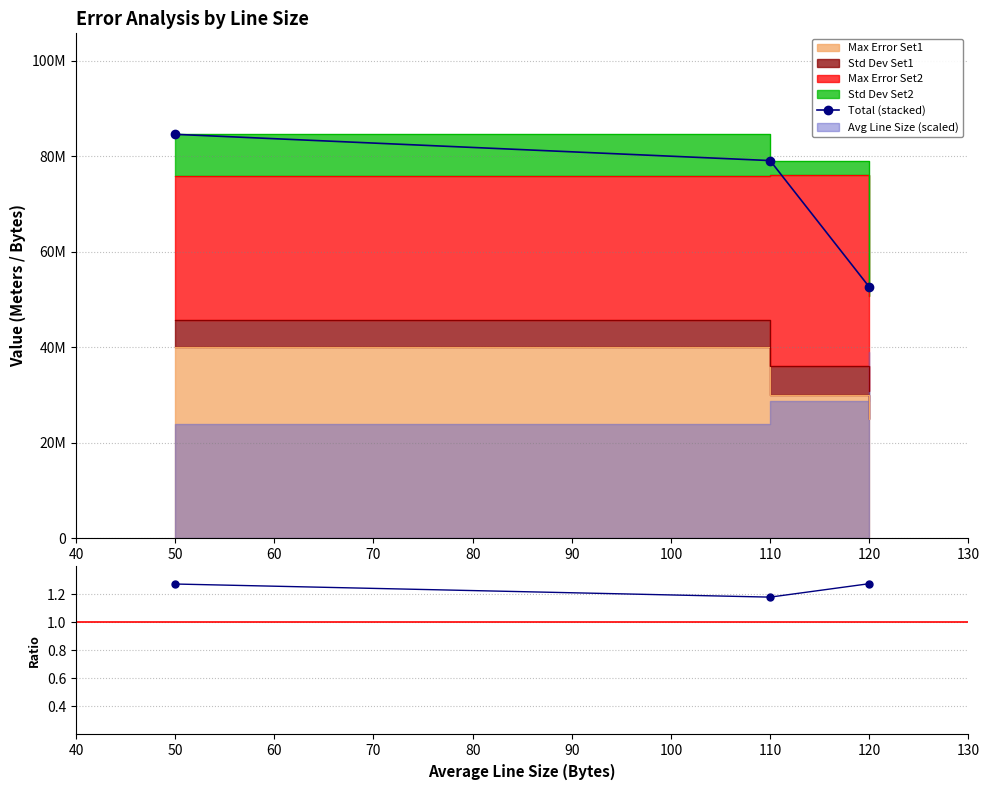

How many lines are shown in the chart?

2